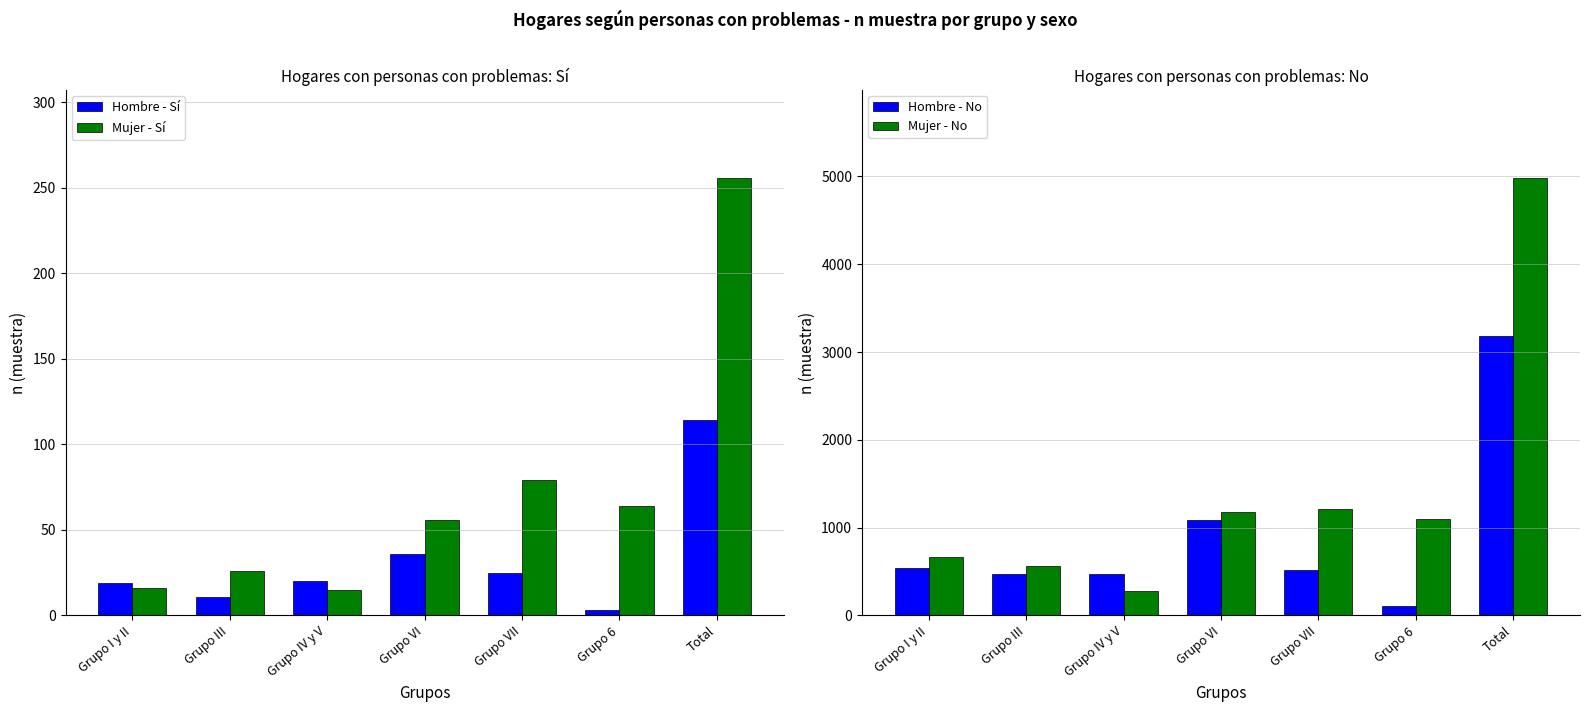

What is the label of the 6th bar from the left?

Grupo 6